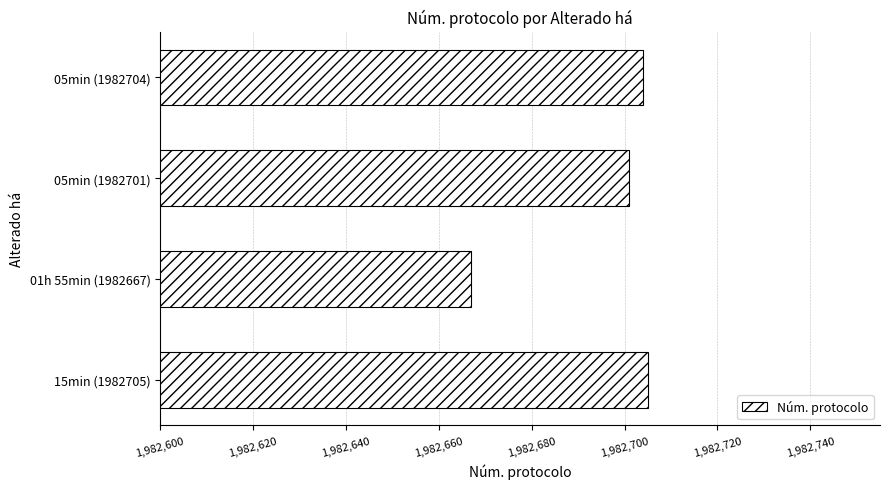

What is the sum of all values?

7930777